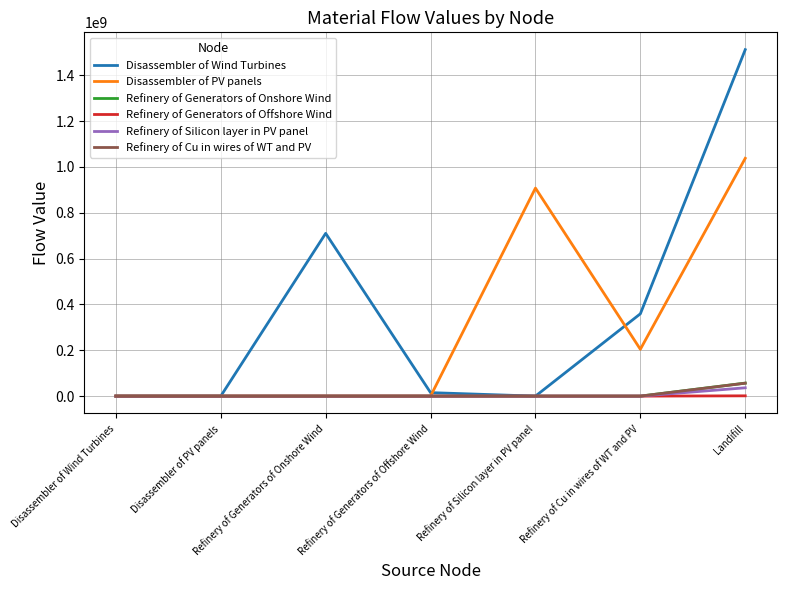

In Disassembler of PV panels, how many points are higher than both neighbors (excluding endpoints)?

1